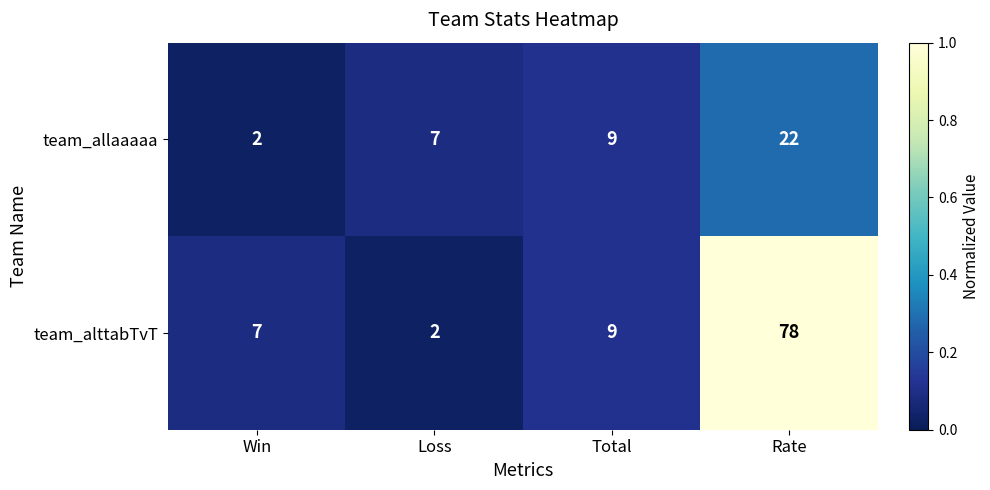

At which category does the chart reach its peak across all series?

Rate